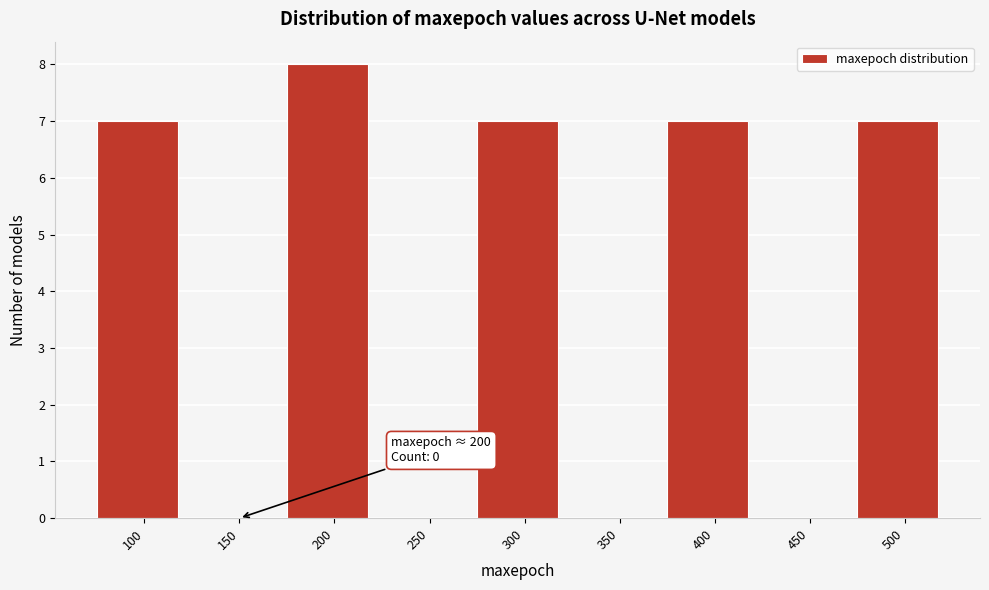

Reading right to left, what are all the values shown in this chart?

500=7	450=0	400=7	350=0	300=7	250=0	200=8	150=0	100=7